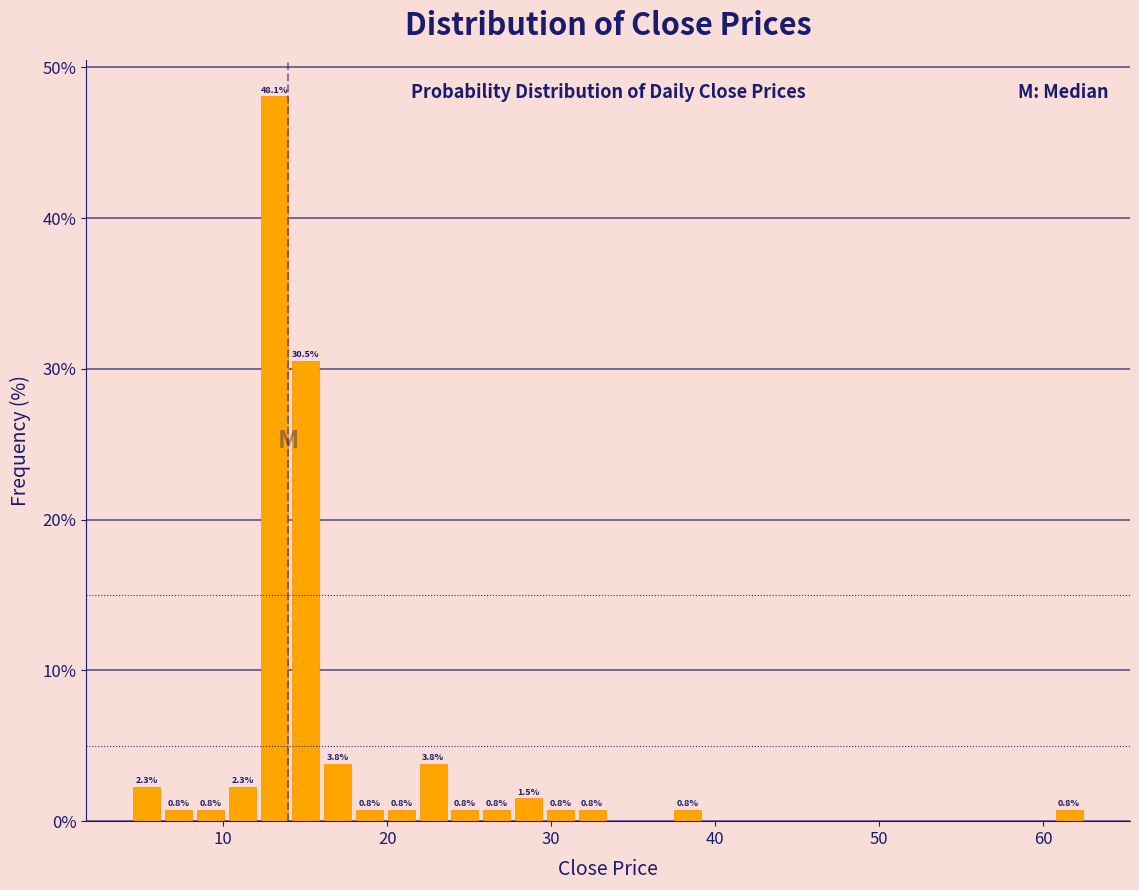

Around what value on the x-axis is the tallest bar? Give the approximate position of its centre, as read against the axis.

13